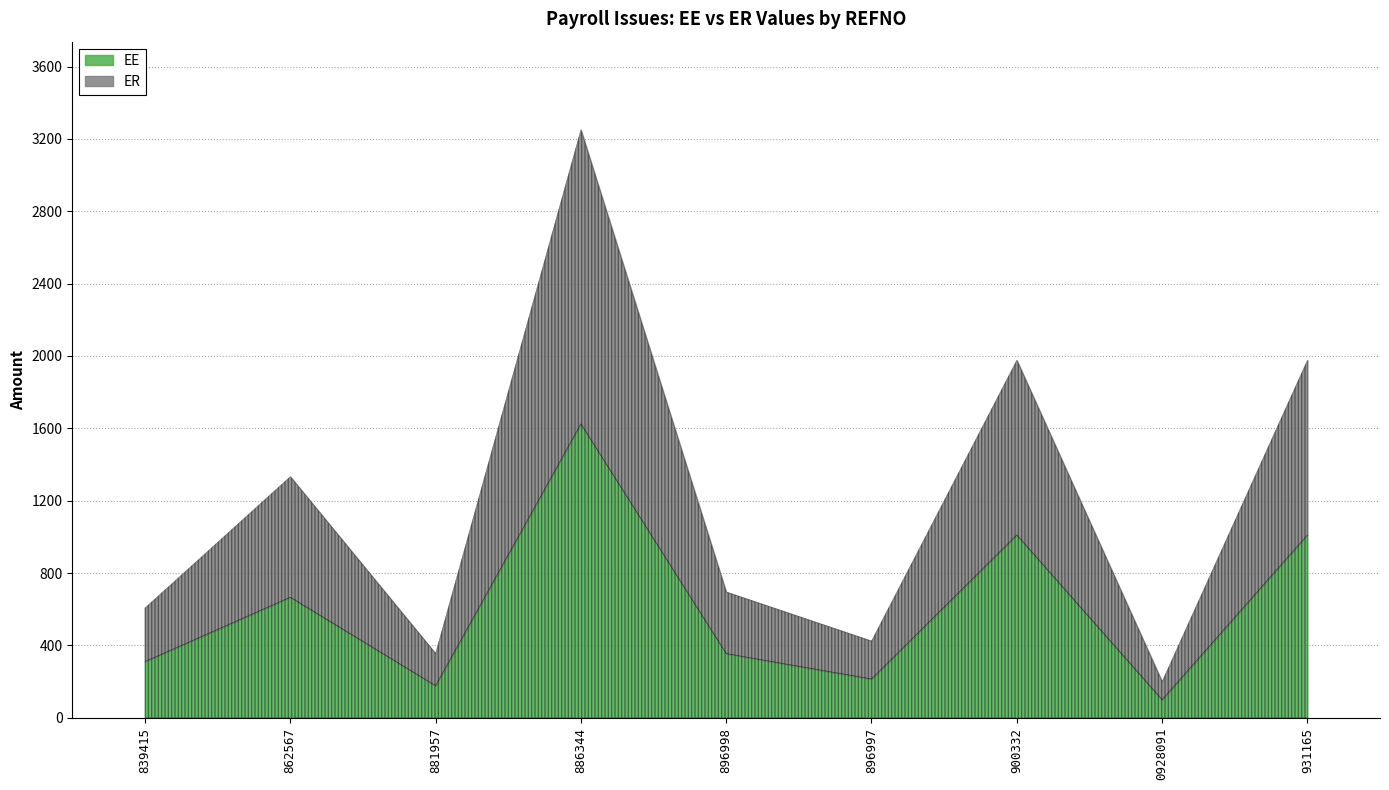

What is the smallest value displayed?

100.0